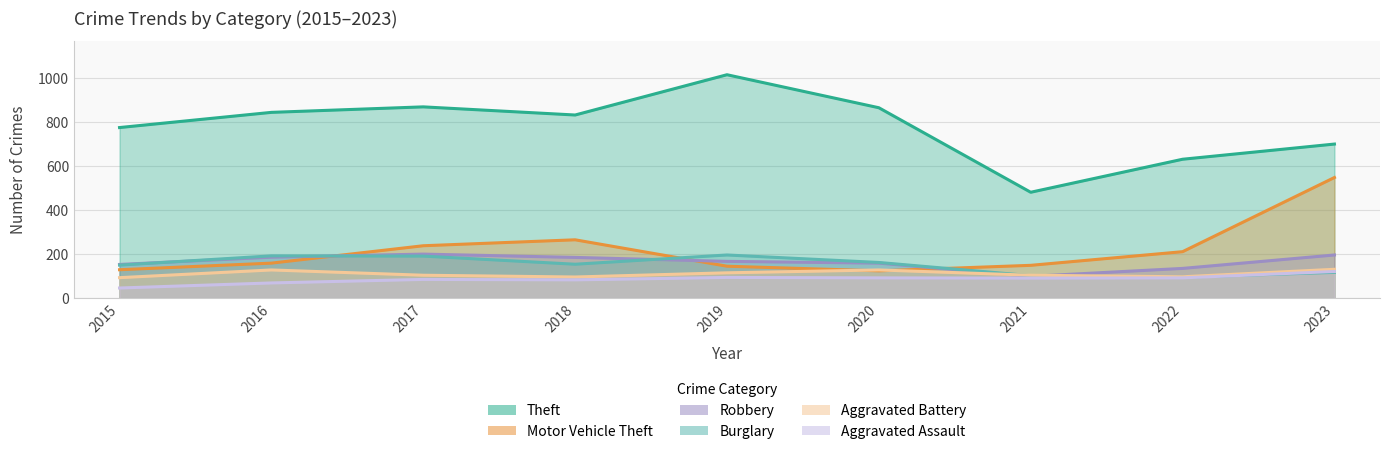

Is the value of Motor Vehicle Theft at 2018 greater than the value of Theft at 2015?

No